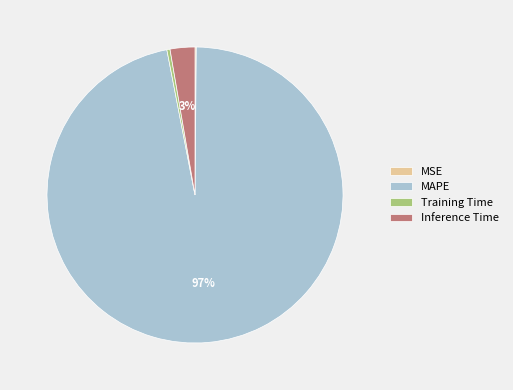

Which category has the biggest portion of the pie?

MAPE